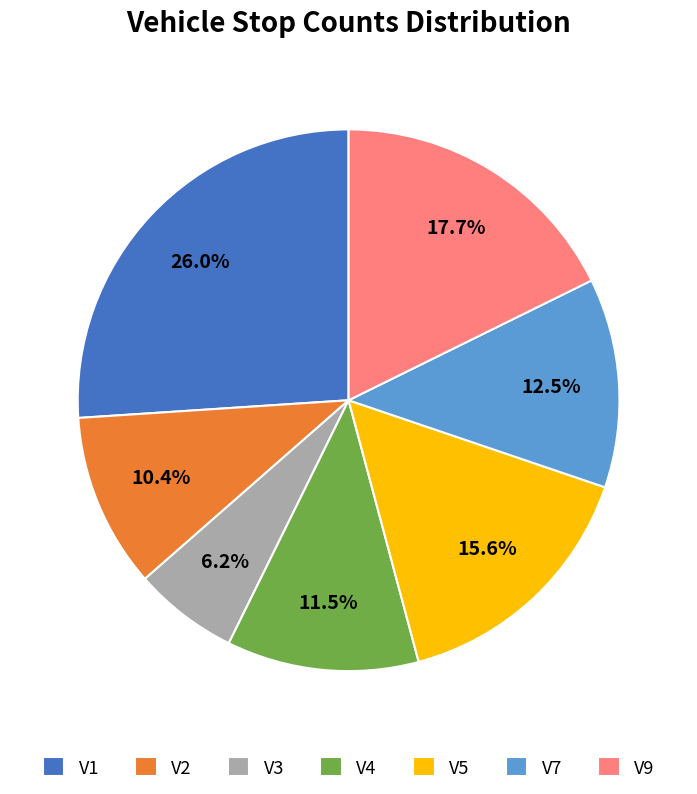

How much of the chart is everything except V5?

84.4%